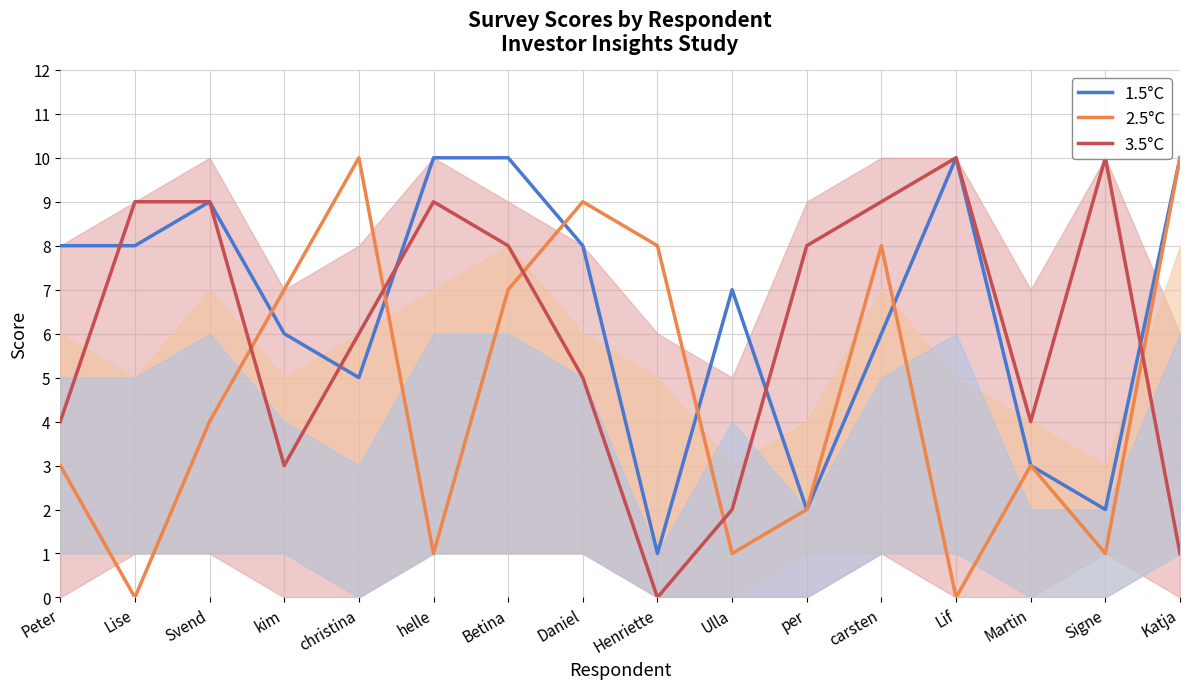

At which label is 2.5°C closest to 5?

Svend